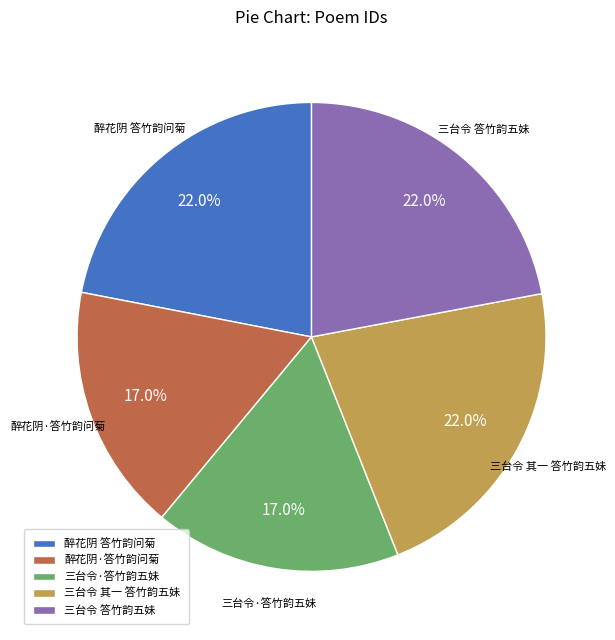

Is 醉花阴 答竹韵问菊 the majority of the pie?

No